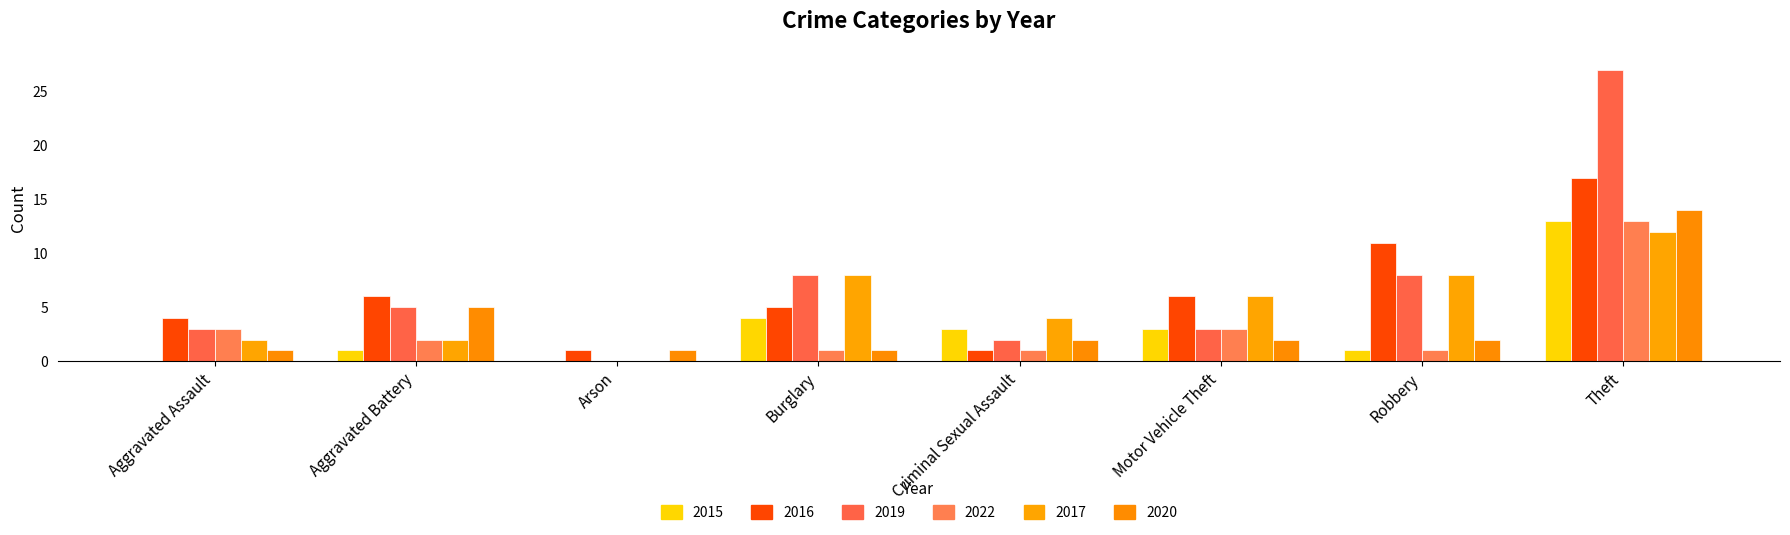

What is the difference between the second highest and second lowest values in the 2017 series?

6